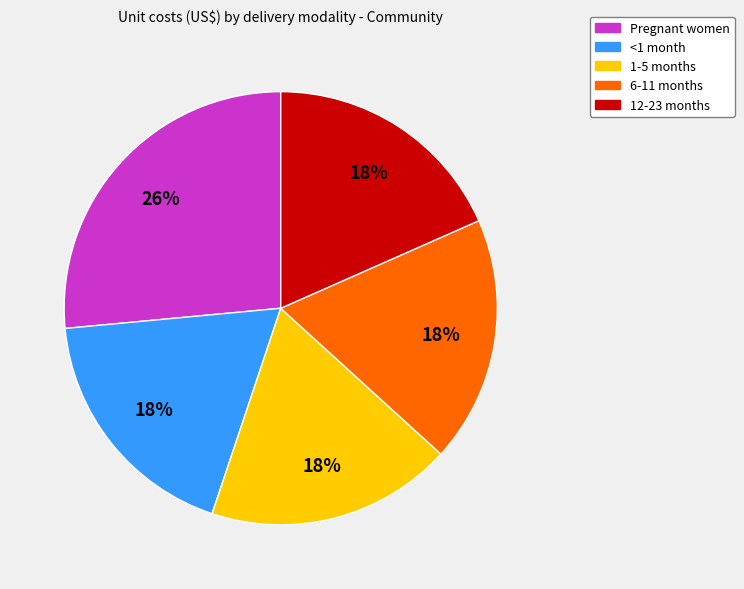

Count the number of slices in the pie.

5